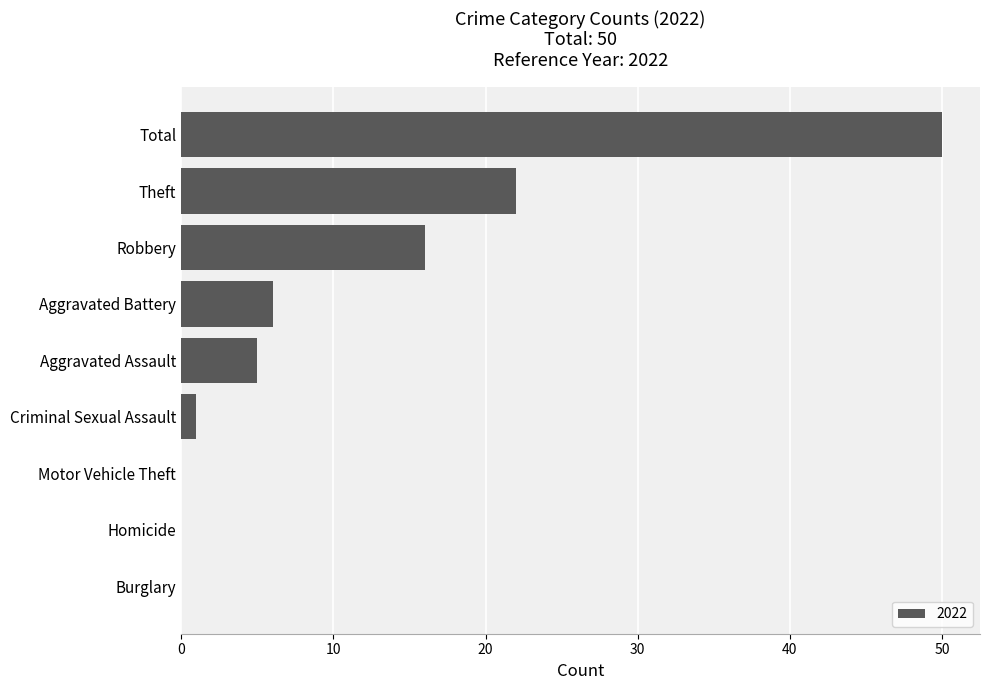

What is the greatest value displayed?

50